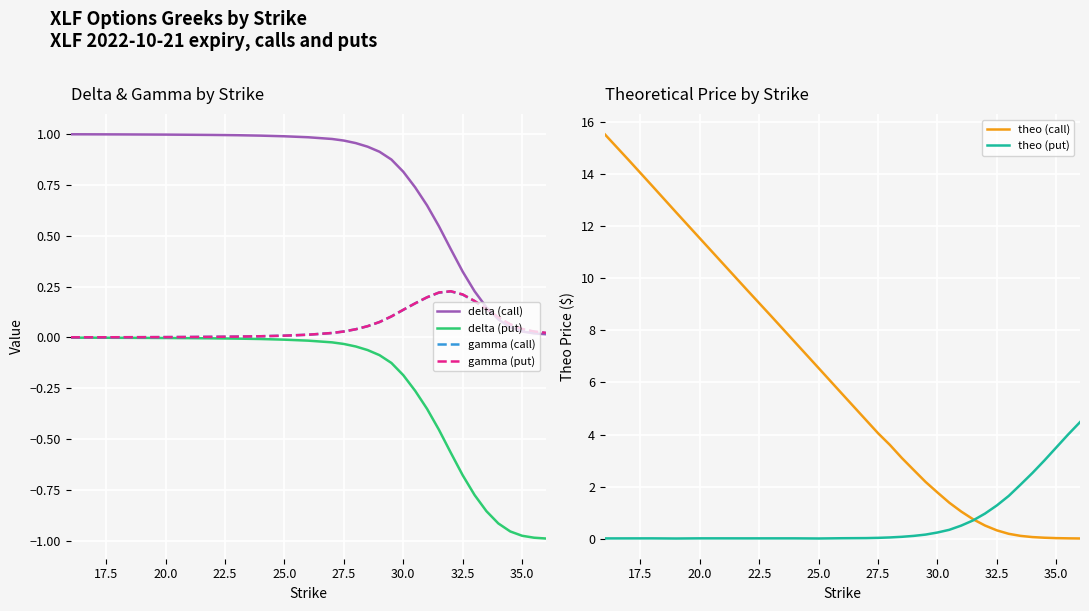

How many times do theo (call) and theo (put) cross each other?

1